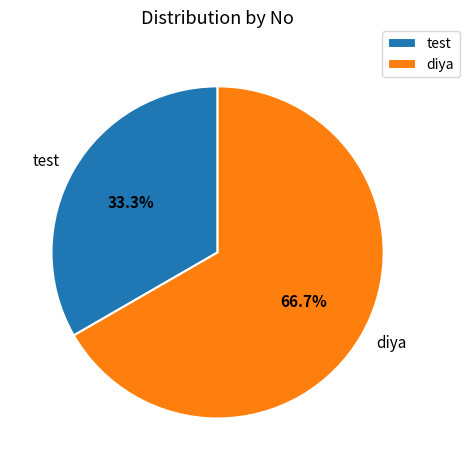

What is the majority slice?

diya